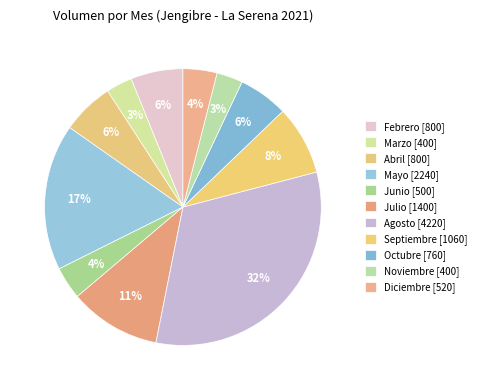

How many segments does this pie chart have?

11